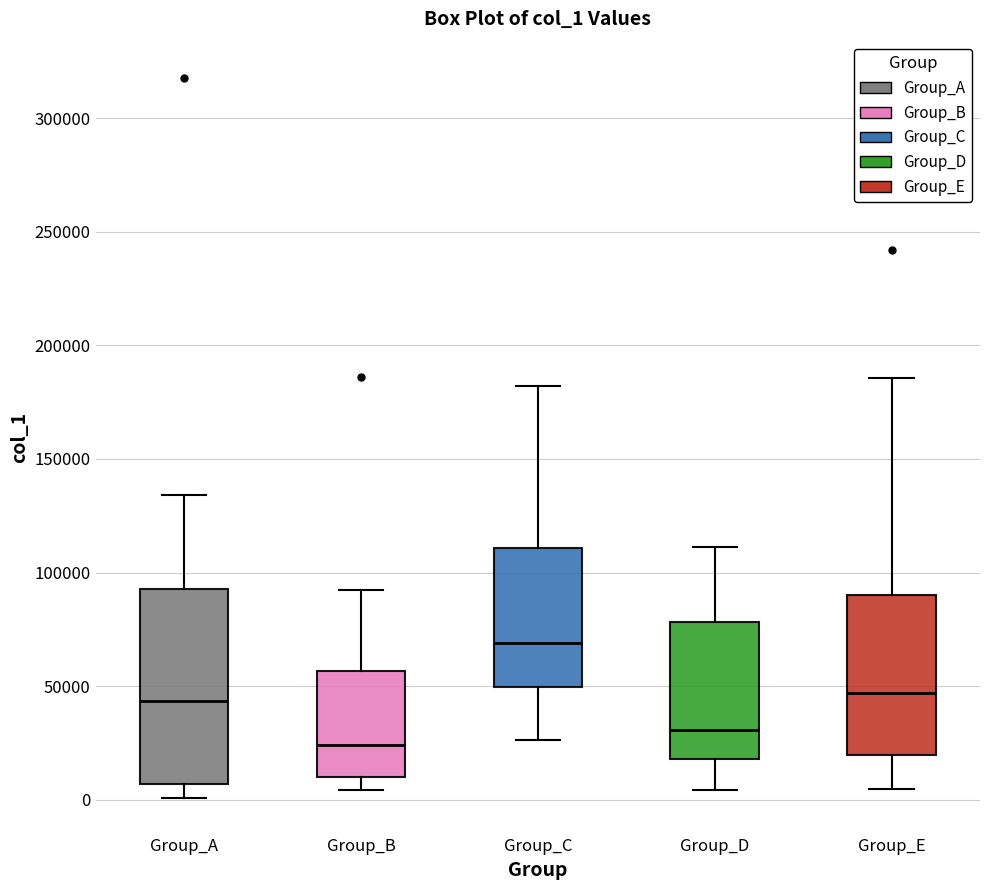

Which box has the lowest median line?

Group_B